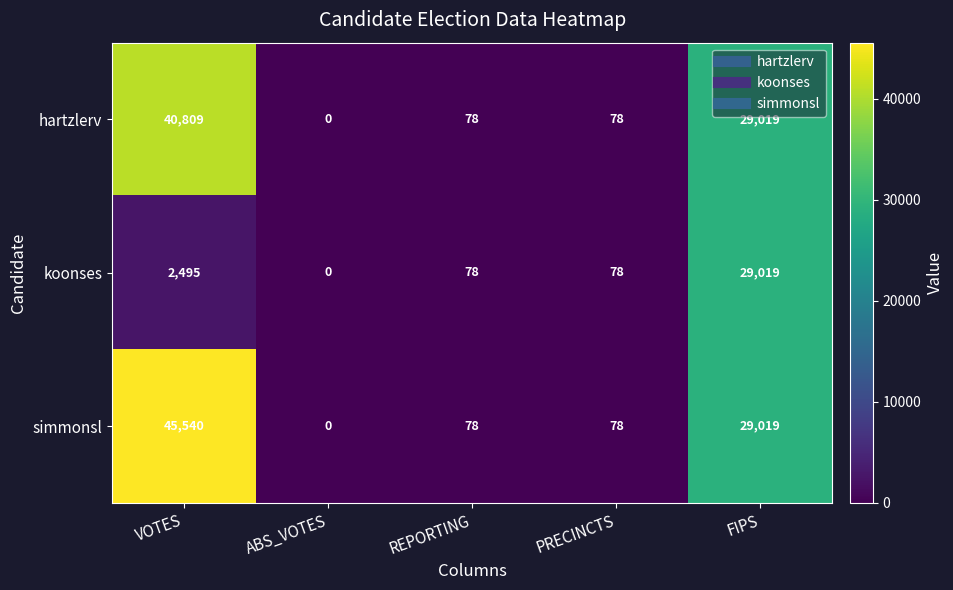

Reading right to left, list all the values displayed in this chart.

hartzlerv: 29019	78	78	0	40809
koonses: 29019	78	78	0	2495
simmonsl: 29019	78	78	0	45540